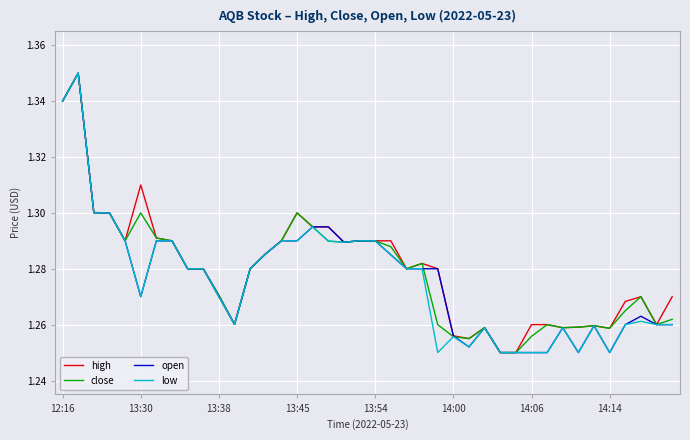

Reading left to right, extract all data points from this chart.

high: 1.3	1.4	1.3	1.3	1.3	1.3	1.3	1.3	1.3	1.3	1.3	1.3	1.3	1.3	1.3	1.3	1.3	1.3	1.3	1.3	1.3	1.3	1.3	1.3	1.3	1.3	1.3	1.3	1.2	1.2	1.3	1.3	1.3	1.3	1.3	1.3	1.3	1.3	1.3	1.3
close: 1.3	1.4	1.3	1.3	1.3	1.3	1.3	1.3	1.3	1.3	1.3	1.3	1.3	1.3	1.3	1.3	1.3	1.3	1.3	1.3	1.3	1.3	1.3	1.3	1.3	1.3	1.3	1.3	1.2	1.2	1.3	1.3	1.3	1.3	1.3	1.3	1.3	1.3	1.3	1.3
open: 1.3	1.4	1.3	1.3	1.3	1.3	1.3	1.3	1.3	1.3	1.3	1.3	1.3	1.3	1.3	1.3	1.3	1.3	1.3	1.3	1.3	1.3	1.3	1.3	1.3	1.3	1.3	1.3	1.2	1.2	1.2	1.2	1.3	1.2	1.3	1.2	1.3	1.3	1.3	1.3
low: 1.3	1.4	1.3	1.3	1.3	1.3	1.3	1.3	1.3	1.3	1.3	1.3	1.3	1.3	1.3	1.3	1.3	1.3	1.3	1.3	1.3	1.3	1.3	1.3	1.2	1.3	1.3	1.3	1.2	1.2	1.2	1.2	1.3	1.2	1.3	1.2	1.3	1.3	1.3	1.3